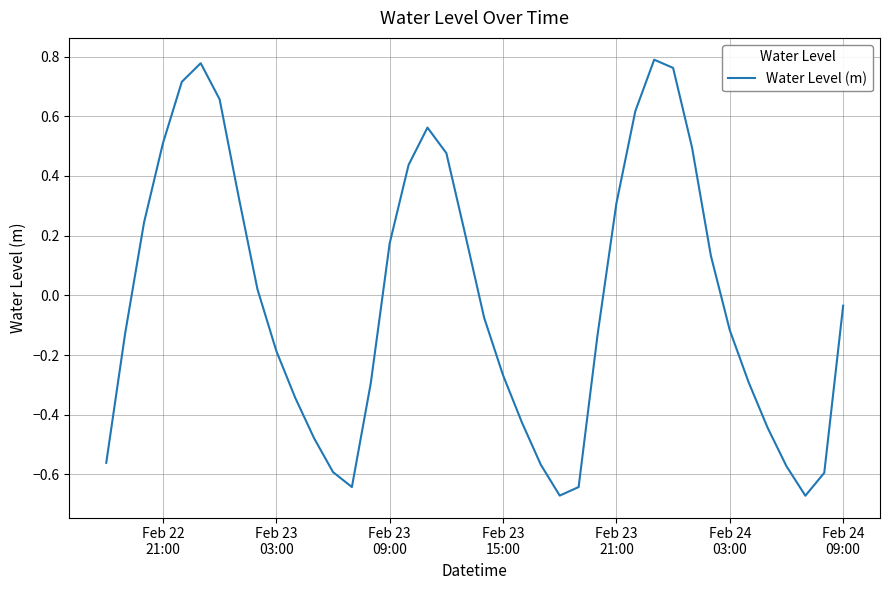

What is the difference between the maximum and minimum values?

1.5